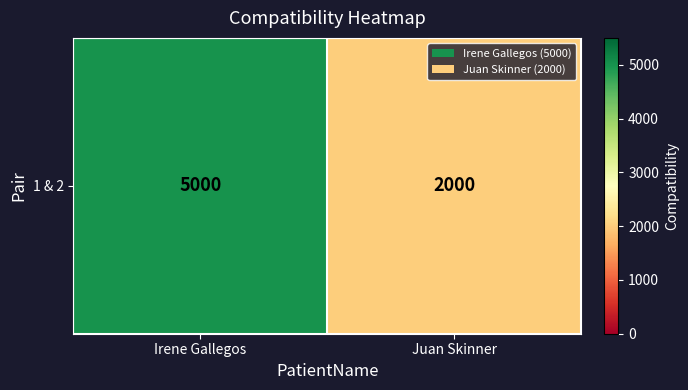

At which category does the chart reach its peak across all series?

Irene Gallegos